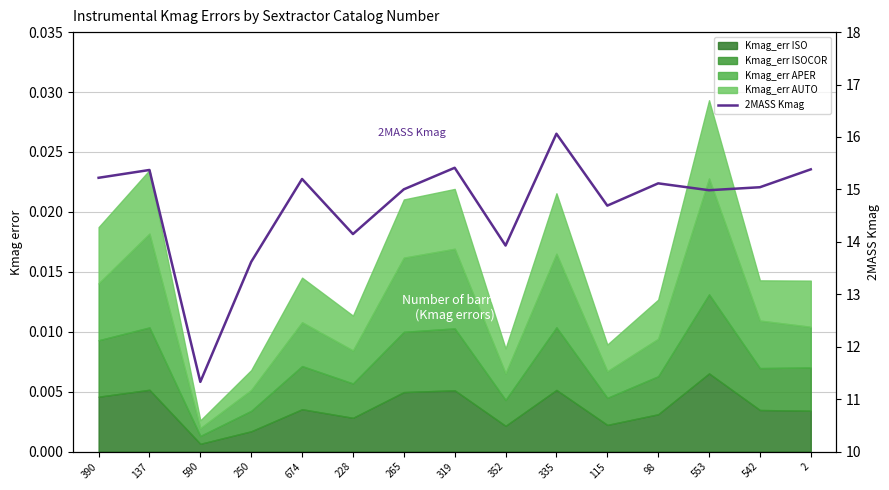

What is the difference between the values at 542 and 352?

1.1